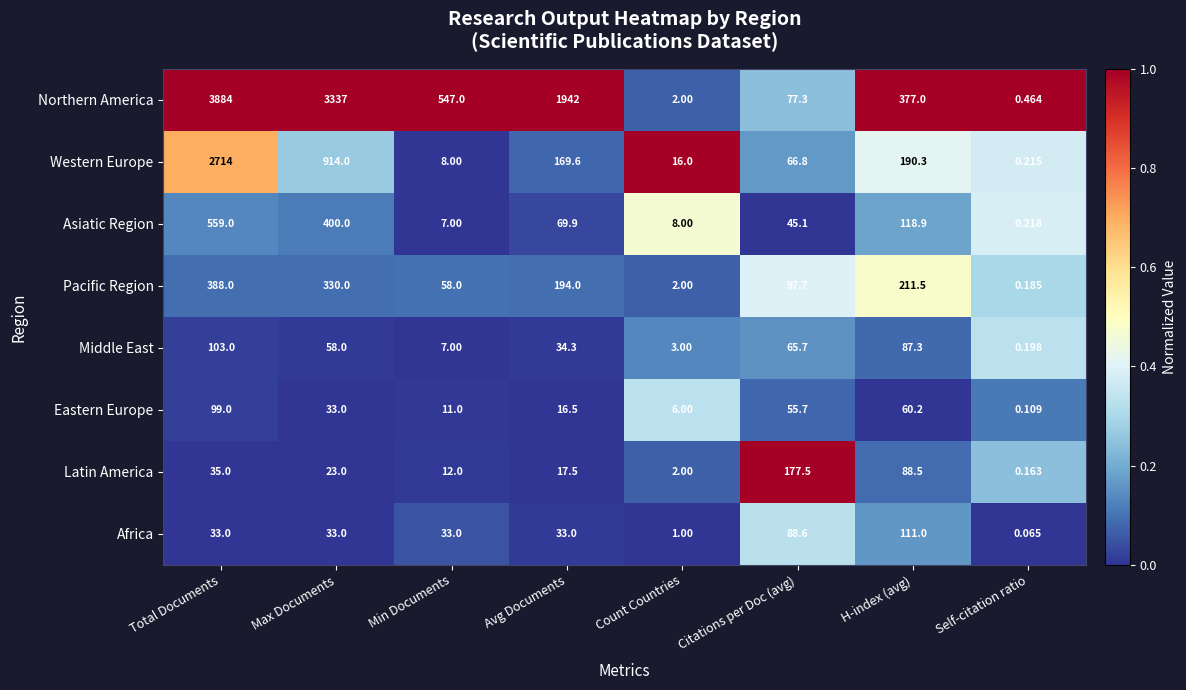

Which label corresponds to the smallest value in the chart?

Self-citation ratio